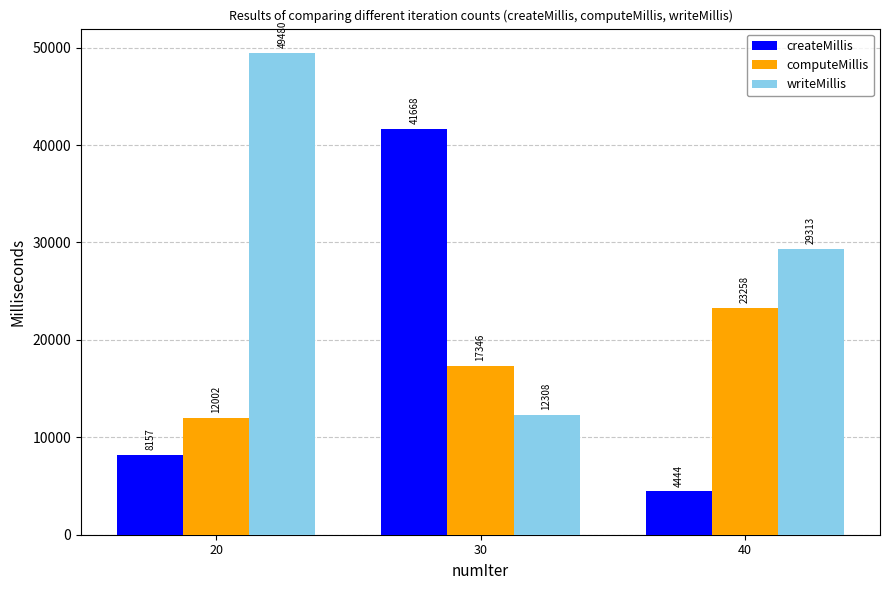

Between 20 and 40, which series saw the biggest shift?

writeMillis